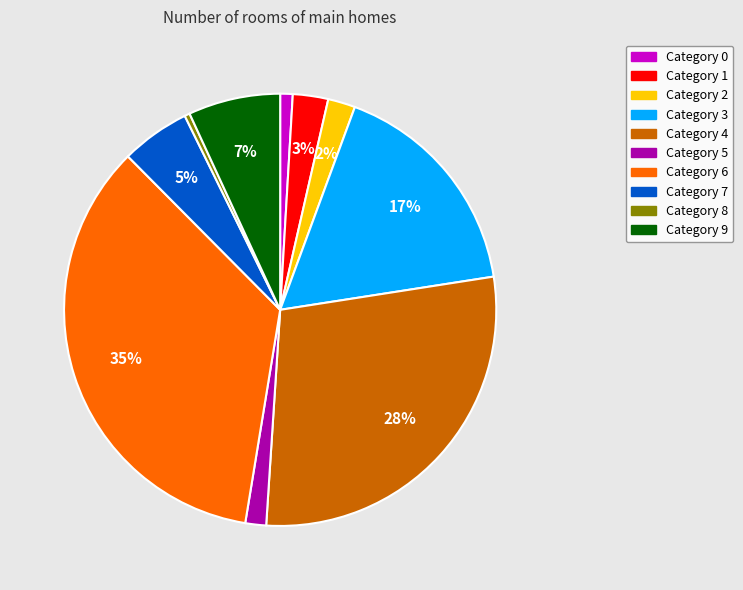

To the nearest percent, what is the difference between the largest and smallest slice percentages?

35%